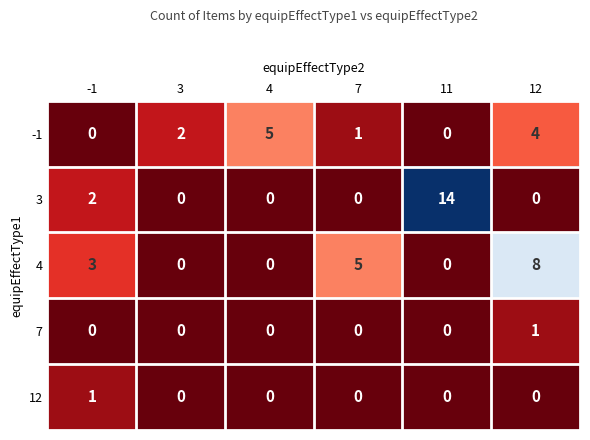

At which category is the sum across all series the highest?

11